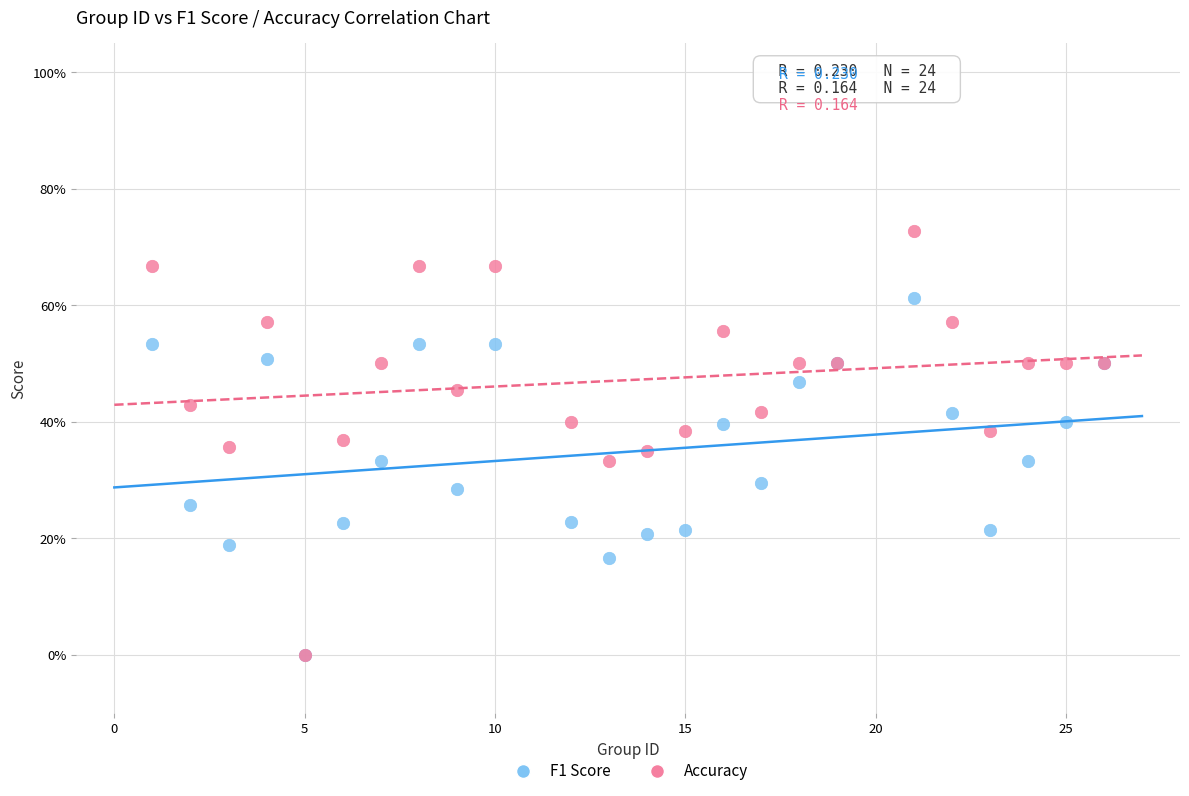

Which series has the widest spread of Y values?

Accuracy